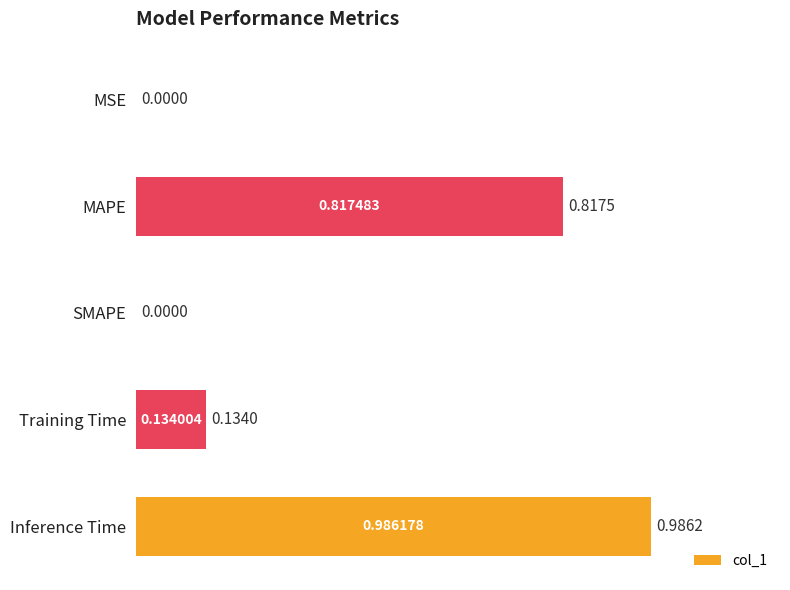

At which category does the chart reach its peak across all series?

Inference Time